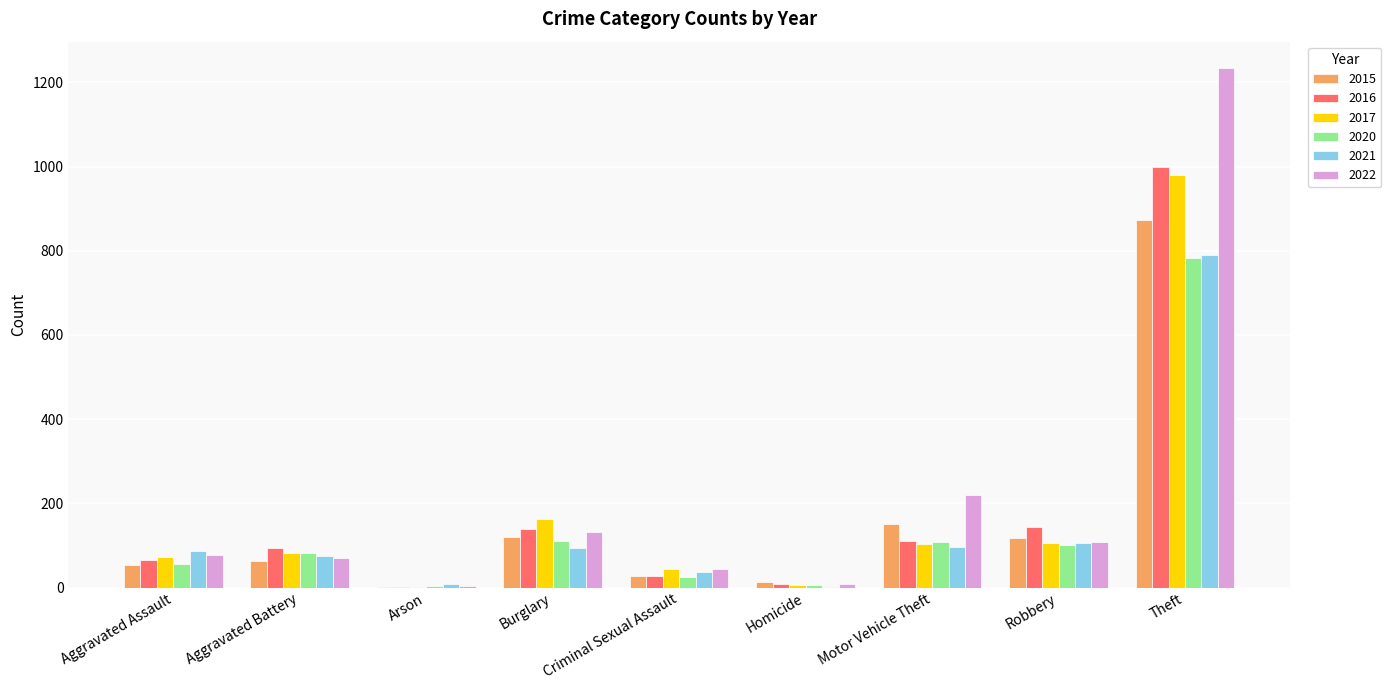

Count the number of categories in the chart.

9